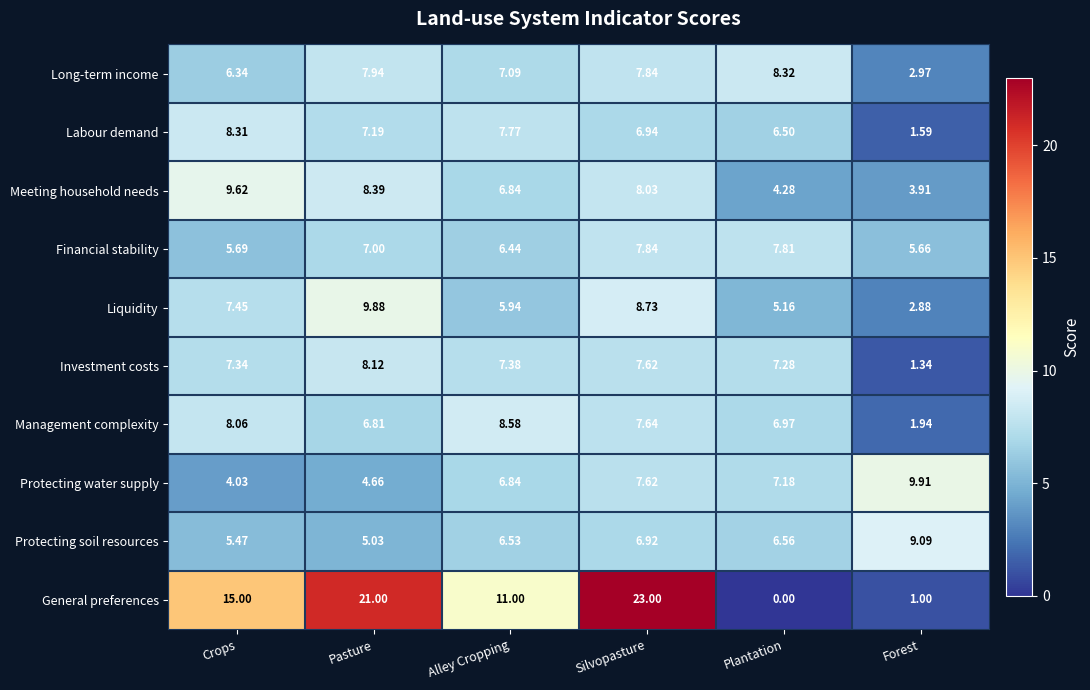

Where does the Protecting water supply series first go above 7?

Silvopasture